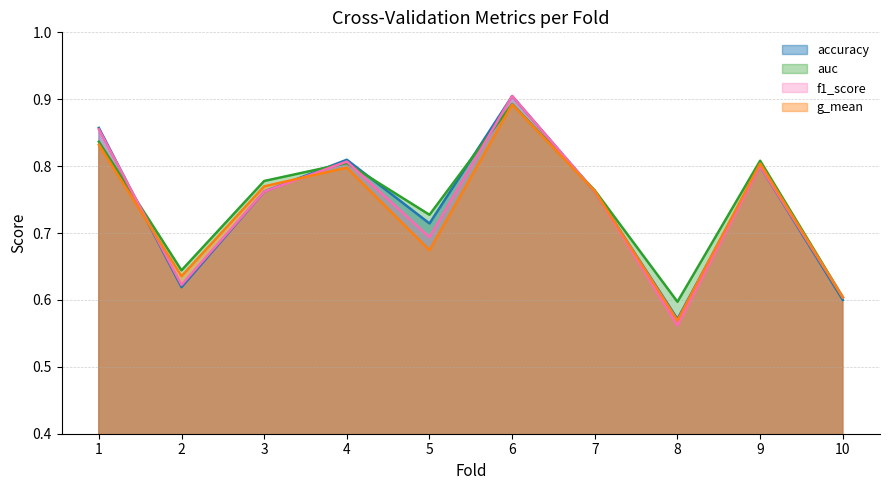

What is the value of the f1_score point at the 1st from the left?

0.9